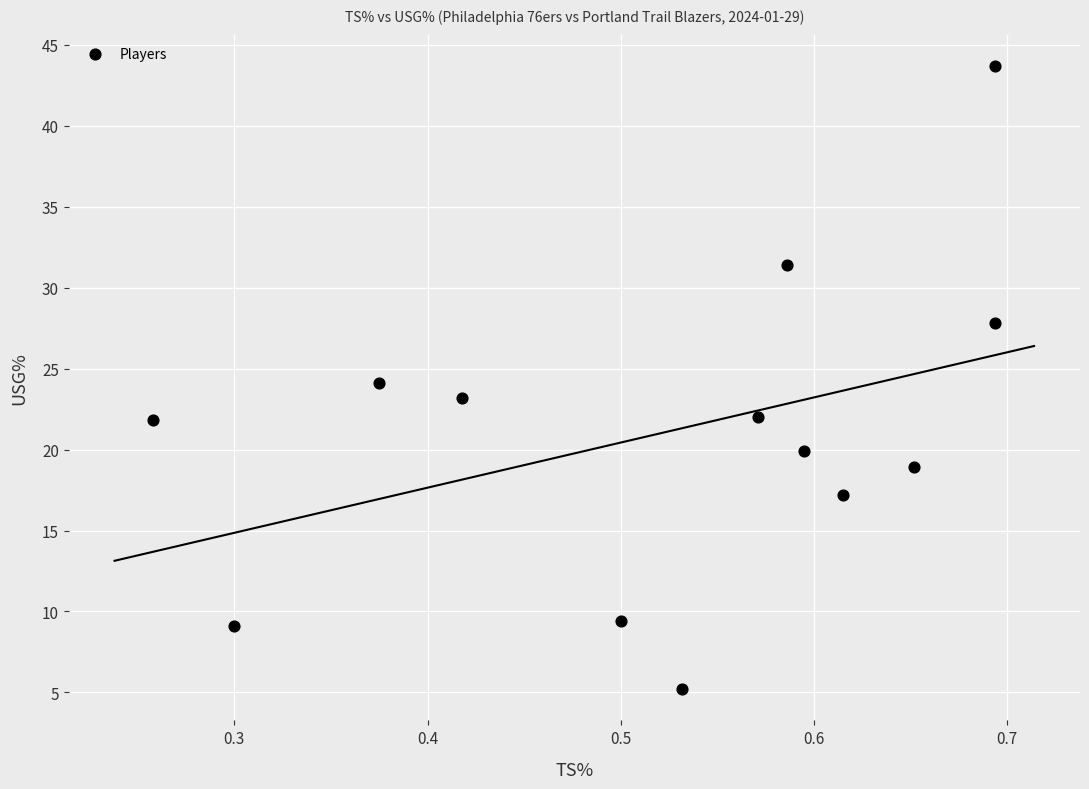

What is the range of X values (max minus min)?

0.4